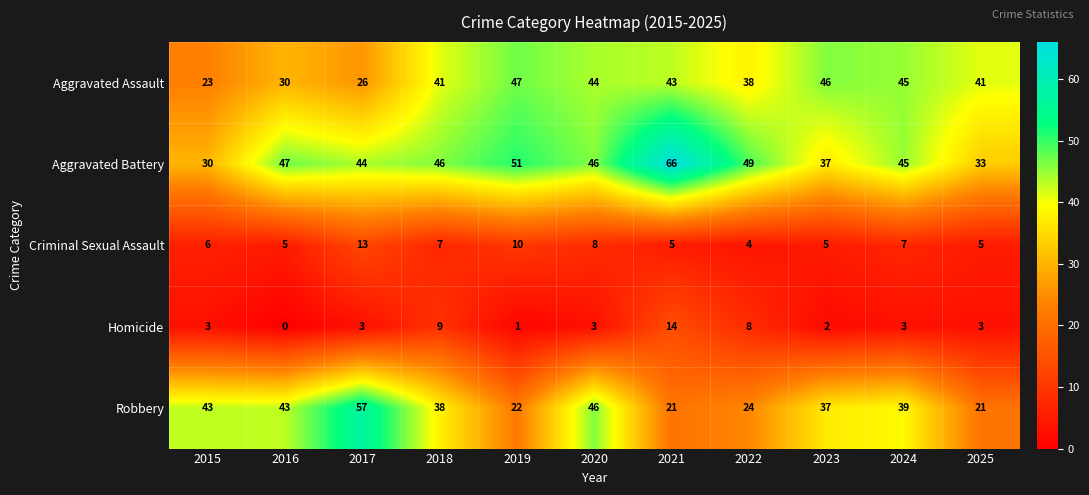

Between 2015 and 2024, which series saw the biggest shift?

Aggravated Assault